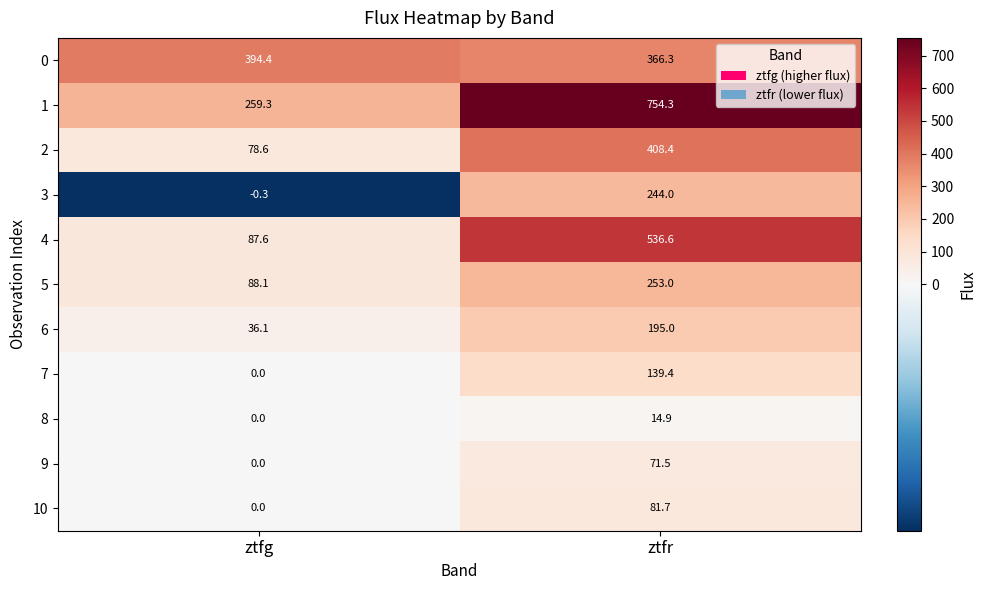

What is the difference between the maximum and minimum values in the 3 series?

244.3